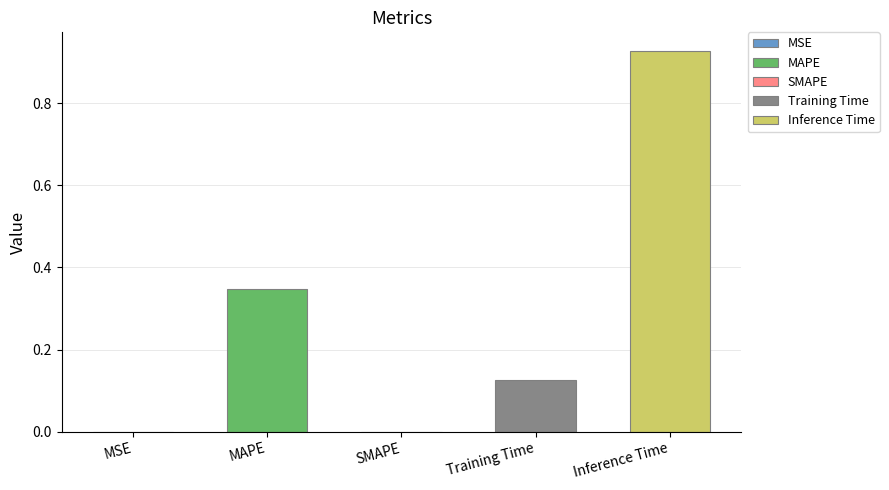

What is the label of the 2nd bar from the left?

MAPE